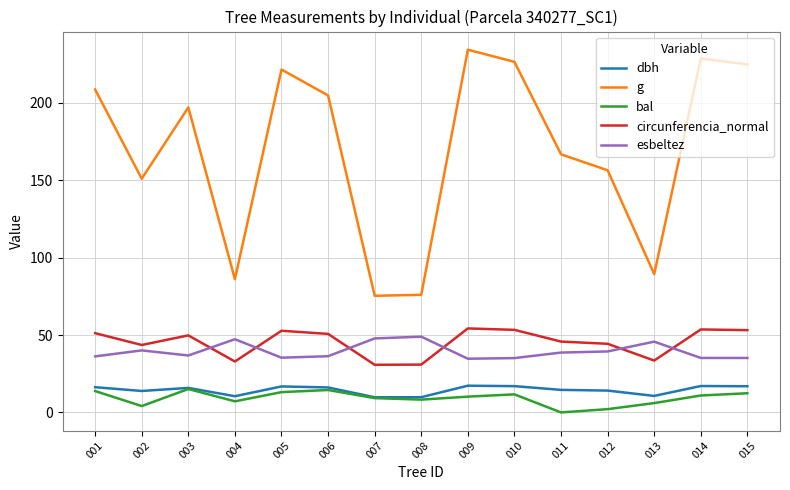

Which series changed the most between 003 and 004?

g